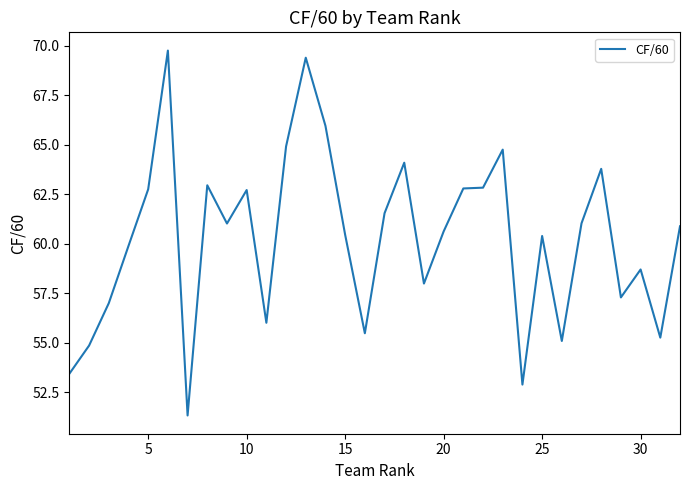

What is the minimum value shown in the chart?

51.3